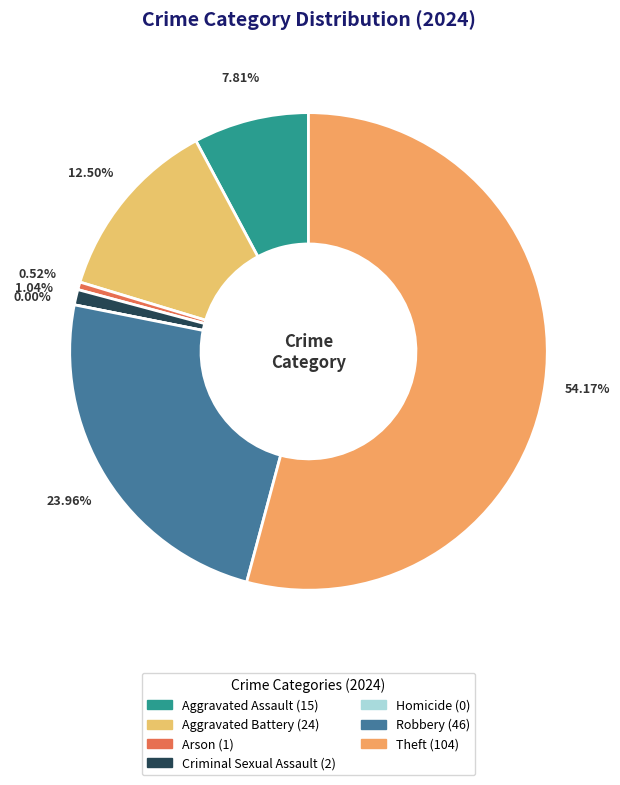

To the nearest percent, what is the difference between the Arson and Homicide slice percentages?

1%